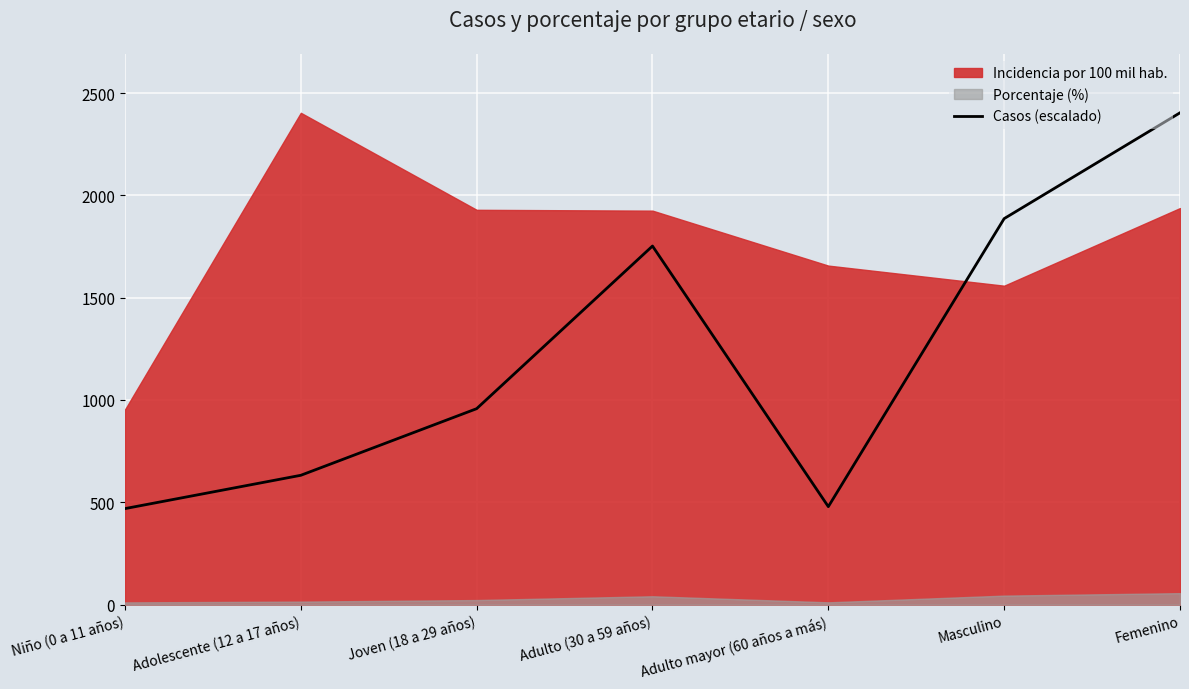

Is it true that the value at Niño (0 a 11 años) is 248.6?

False